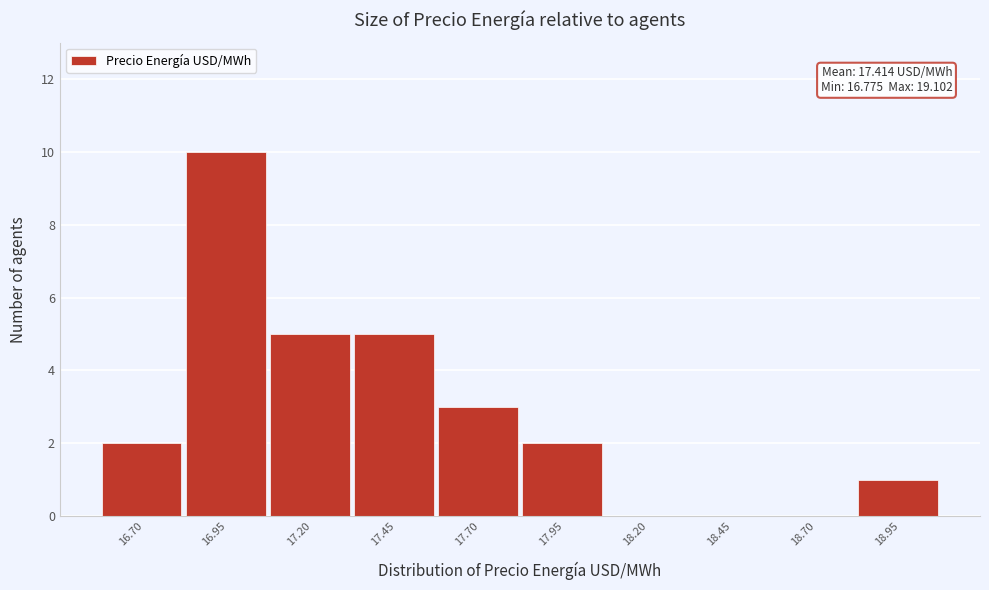

Reading left to right, transcribe all the data shown in this chart.

16.70=2	16.95=10	17.20=5	17.45=5	17.70=3	17.95=2	18.20=0	18.45=0	18.70=0	18.95=1